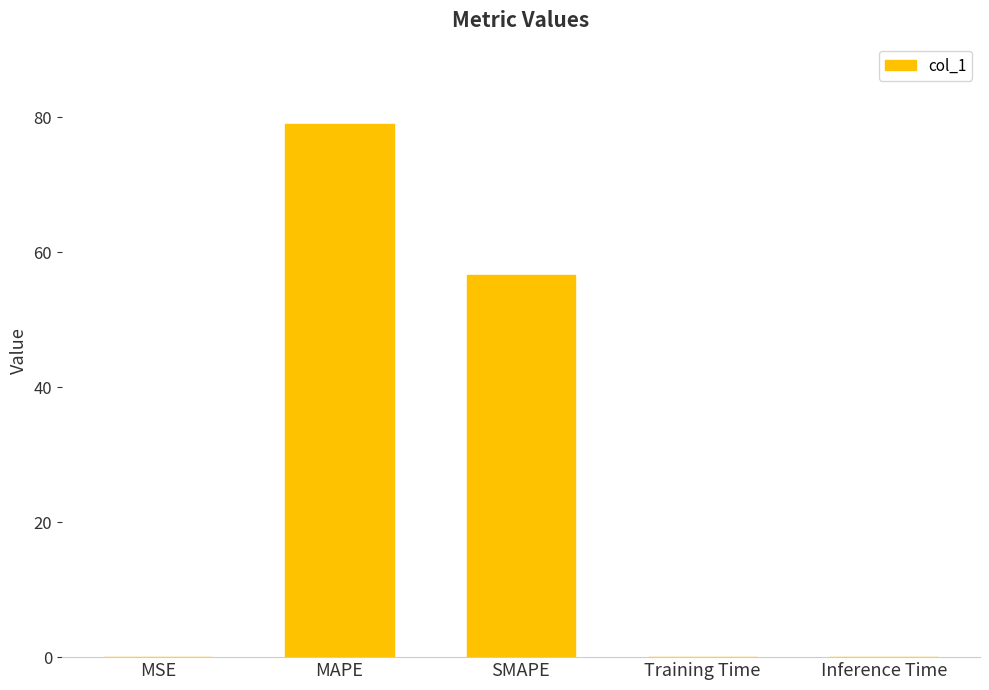

What is the maximum value shown in the chart?

79.1